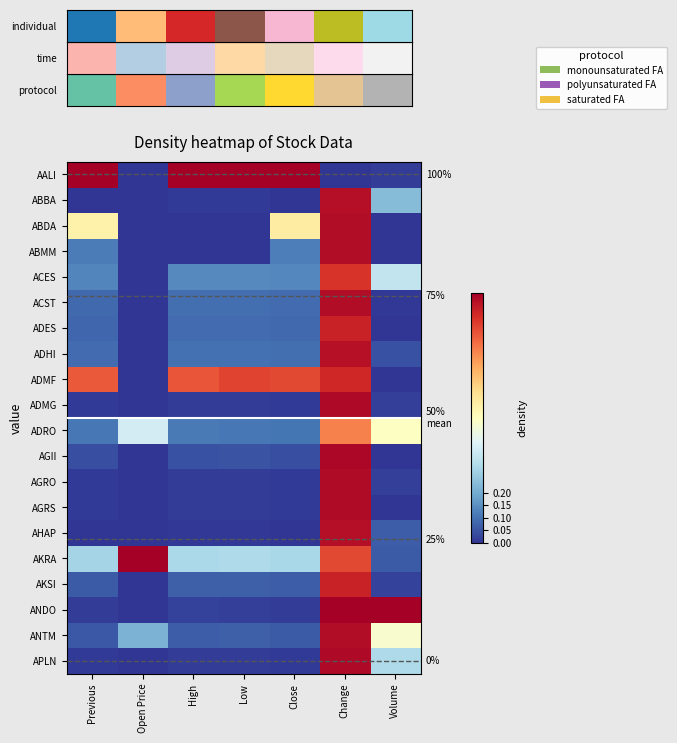

Which series has the largest range (max minus min)?

individual